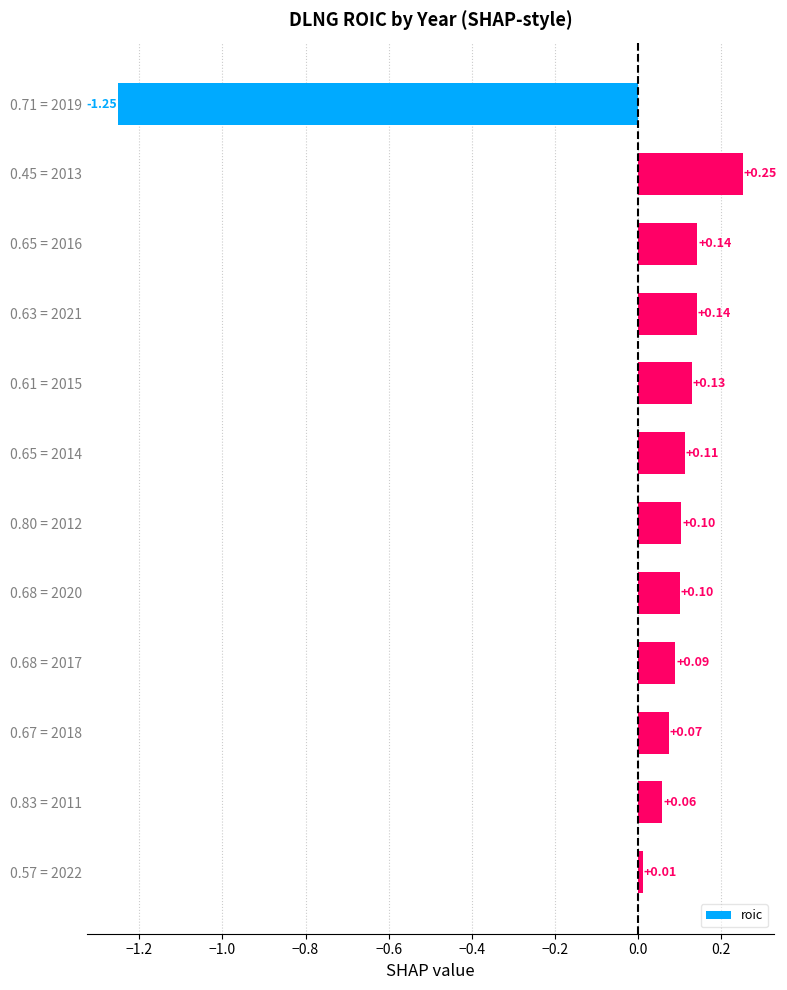

Which category has the highest value across all series?

0.45 = 2013